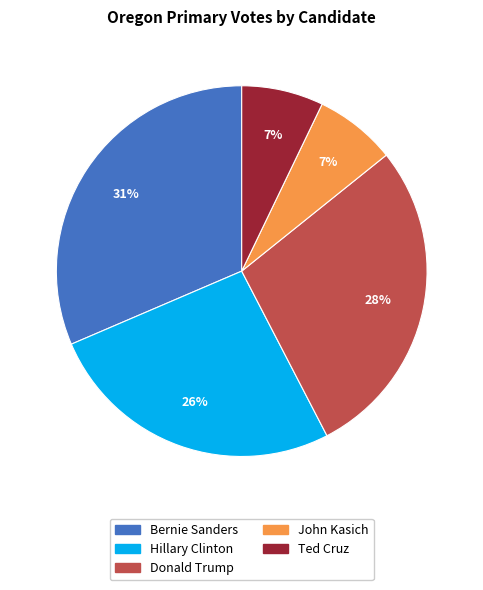

Do Bernie Sanders and Donald Trump together represent more than half of the pie?

Yes